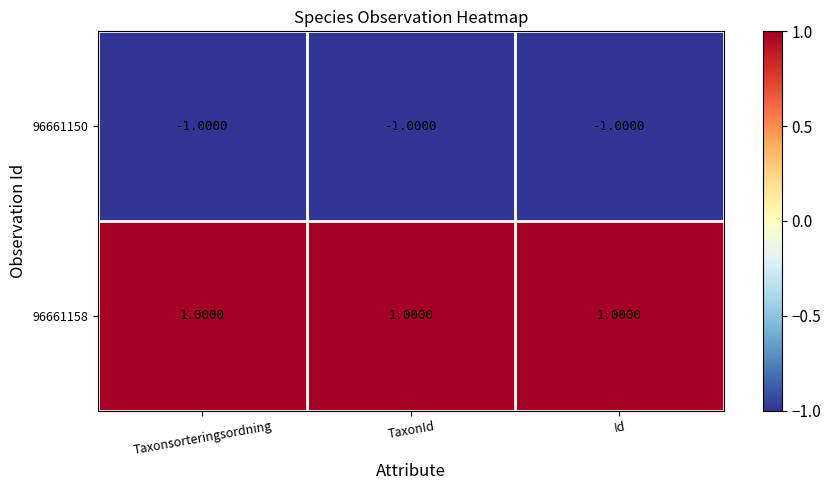

What is the sum of all 96661150 values?

-3